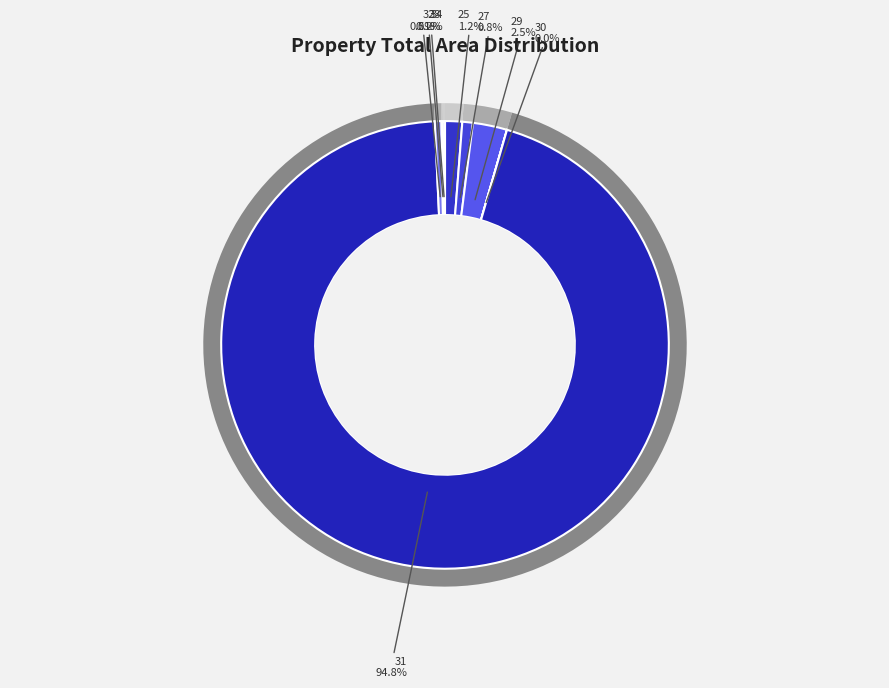

Count the number of slices in the pie.

8